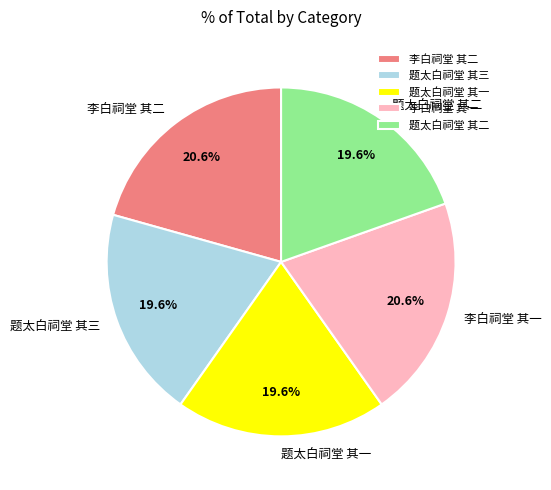

How many segments does this pie chart have?

5